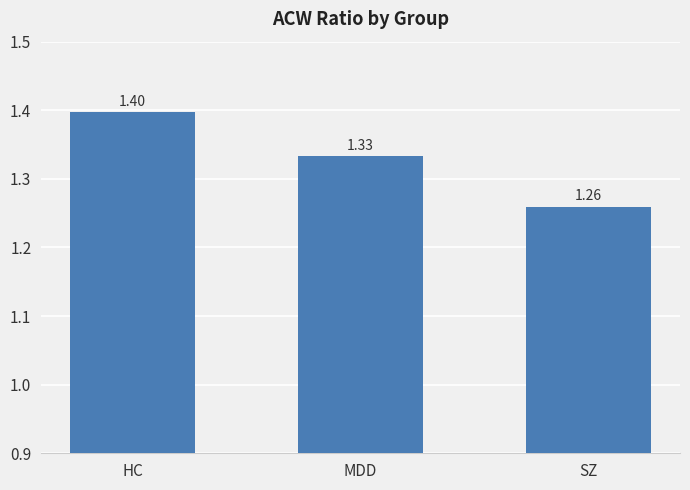

What is the sum of the values at MDD and SZ?

2.6